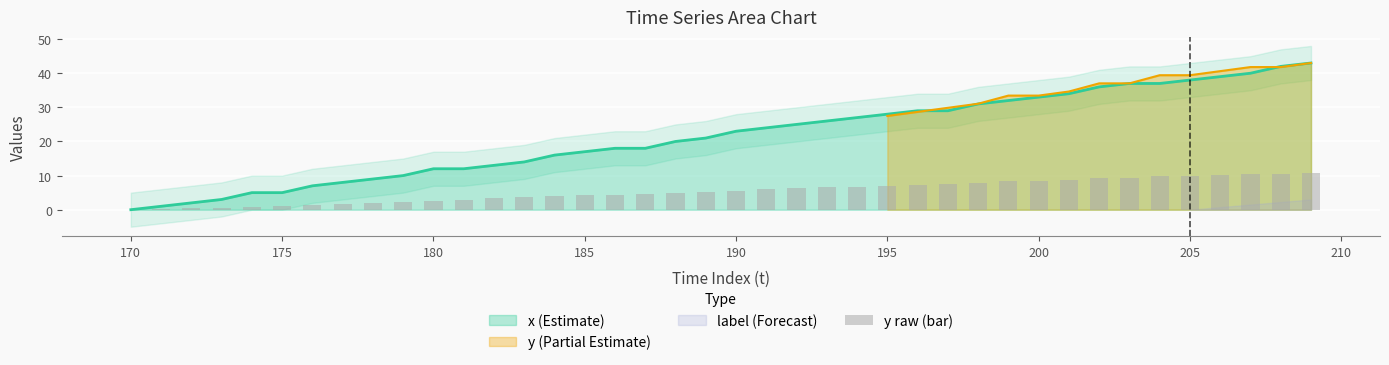

What is the average value?

5.4